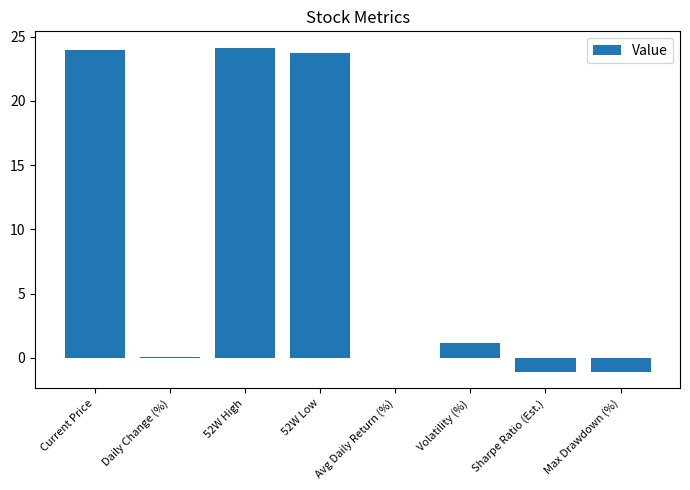

What is the difference between the values at 52W High and Avg Daily Return (%)?

24.1